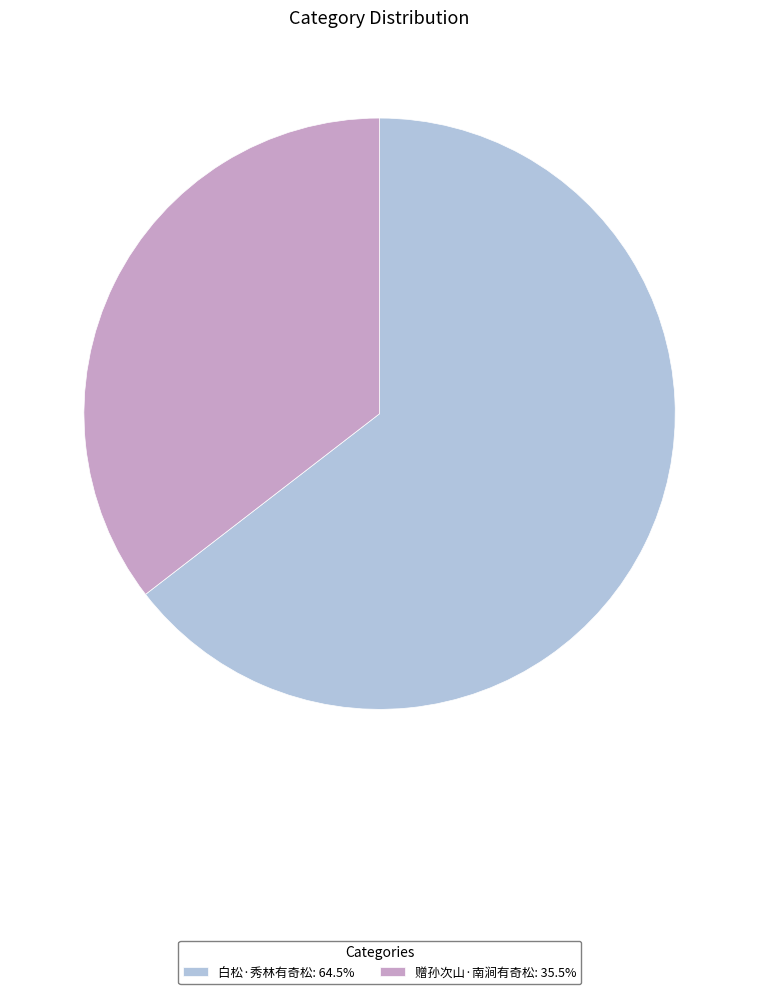

Is the sum of 赠孙次山·南涧有奇松: 35.5% and 白松·秀林有奇松: 64.5% greater than half?

Yes